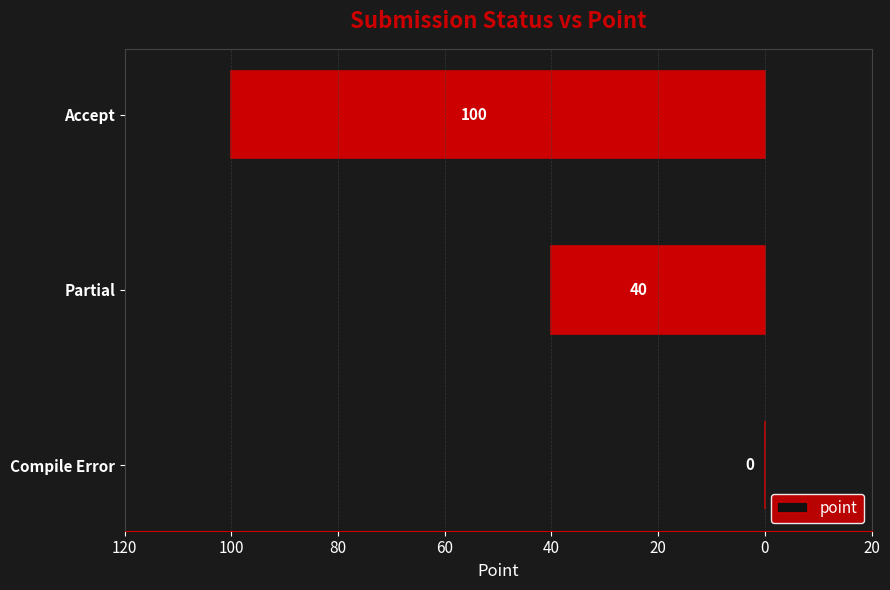

Are the bars horizontal?

Yes